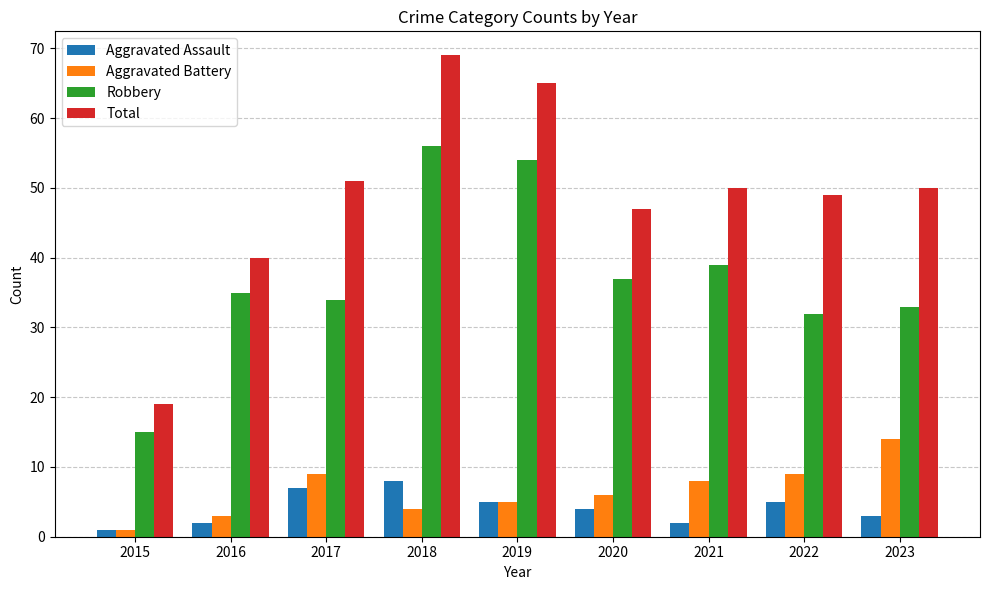

What is the difference between the Aggravated Assault values at 2018 and 2019?

3